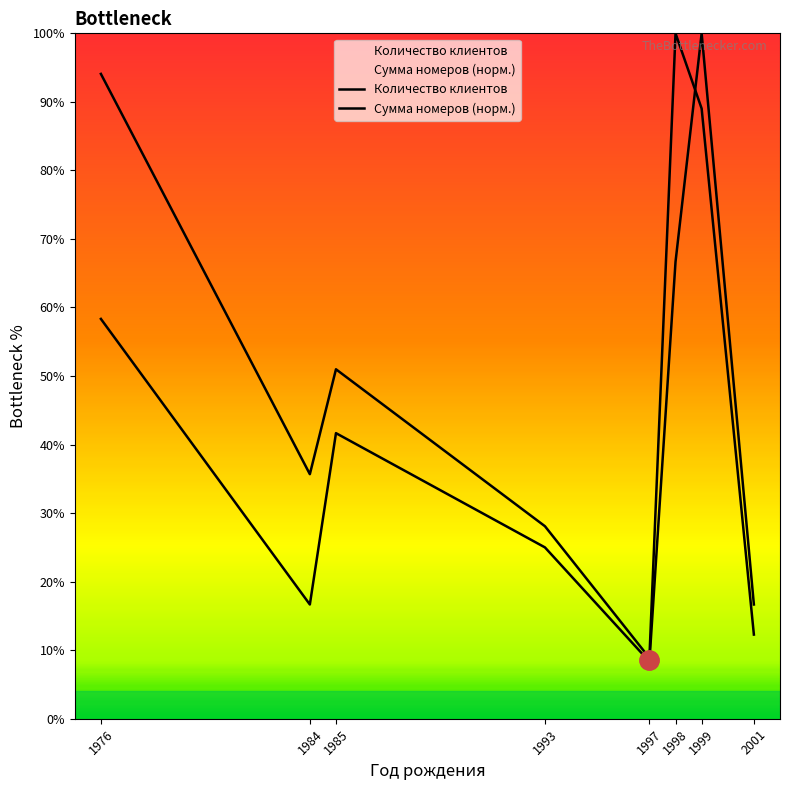

Read the Количество клиентов value at 1985.

41.7